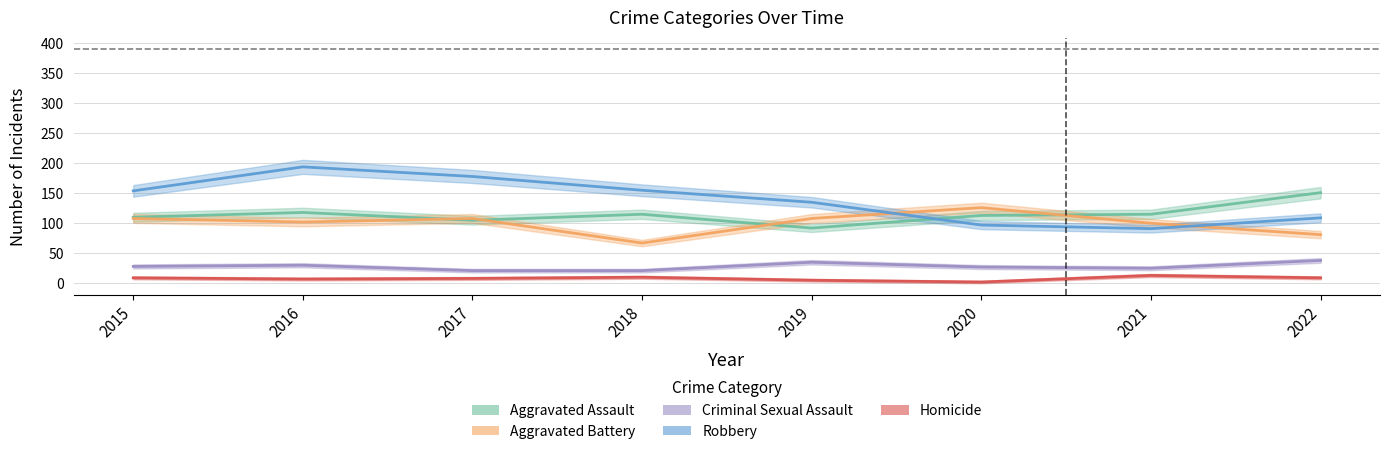

True or false: Homicide and Criminal Sexual Assault intersect in this chart.

False